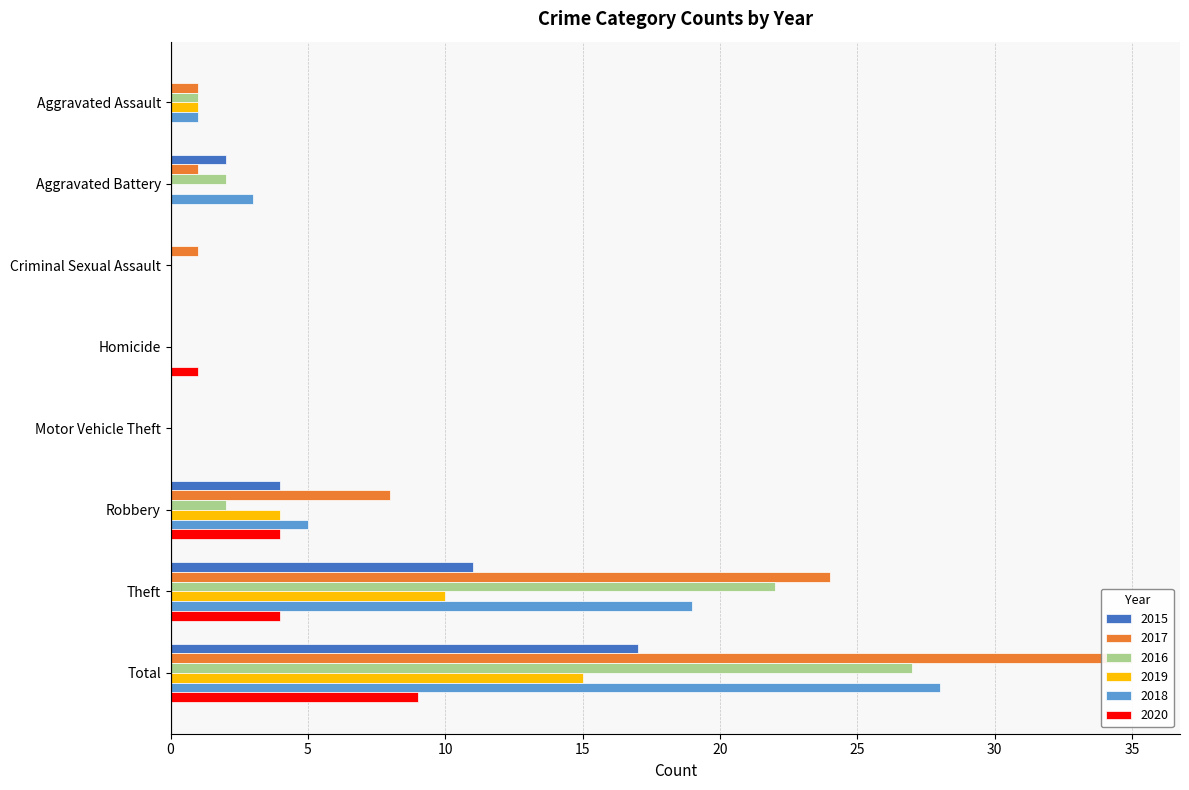

Between Motor Vehicle Theft and Aggravated Assault, which is larger?

Motor Vehicle Theft